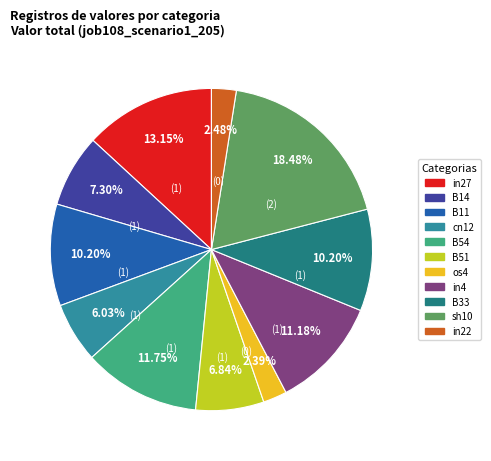

Does B14 account for over 50% of the chart?

No